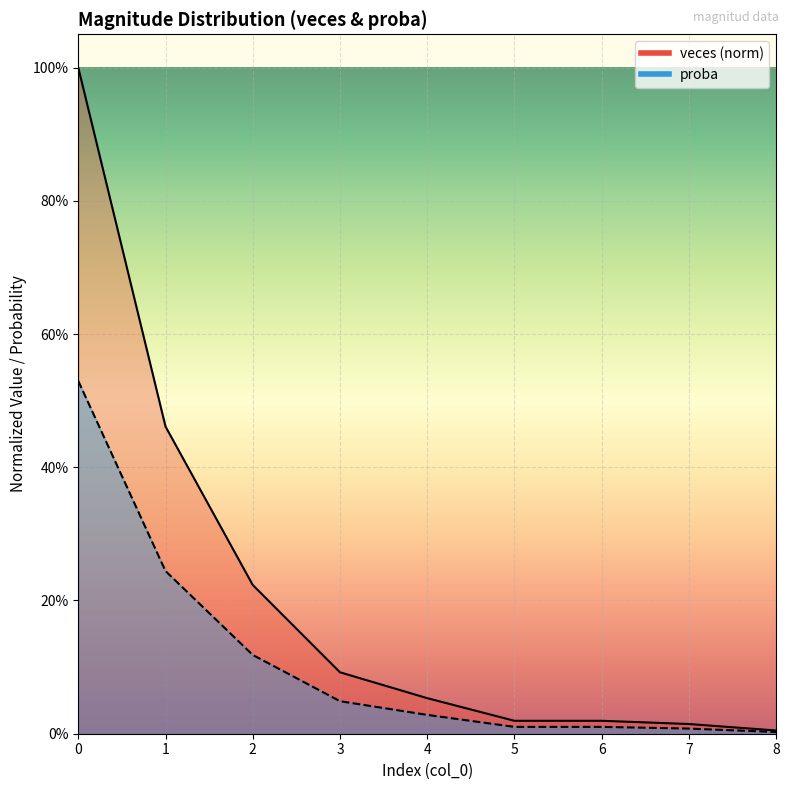

What is the highest value of the proba series?

0.5